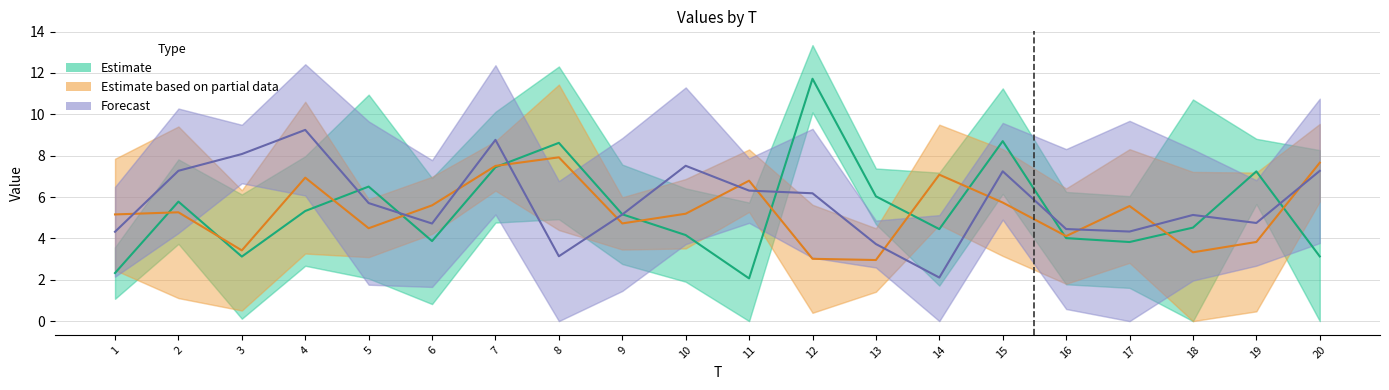

The value of Estimate at 6 is 5.0. True or false?

False